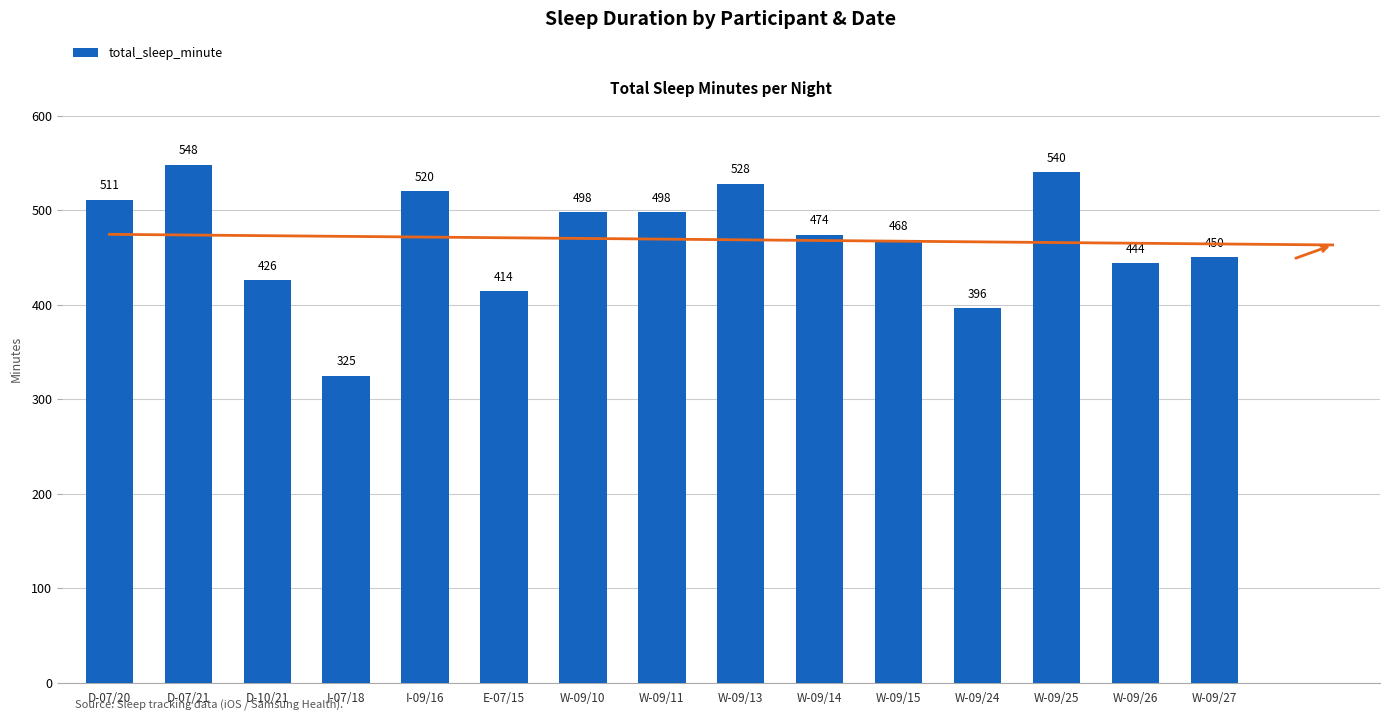

List the labels in order of value, smallest first.

I-07/18, W-09/24, E-07/15, D-10/21, W-09/26, W-09/27, W-09/15, W-09/14, W-09/10, W-09/11, D-07/20, I-09/16, W-09/13, W-09/25, D-07/21